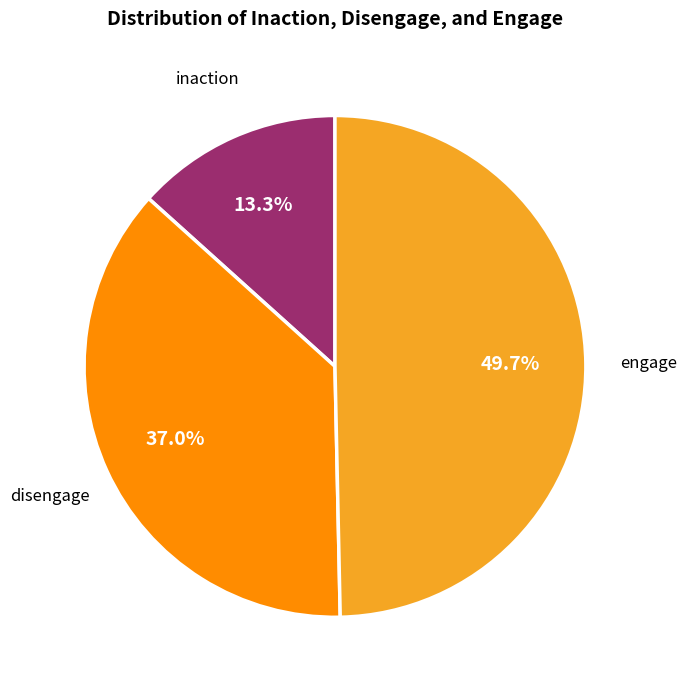

Combined, what portion of the pie is engage and inaction?

63.0%